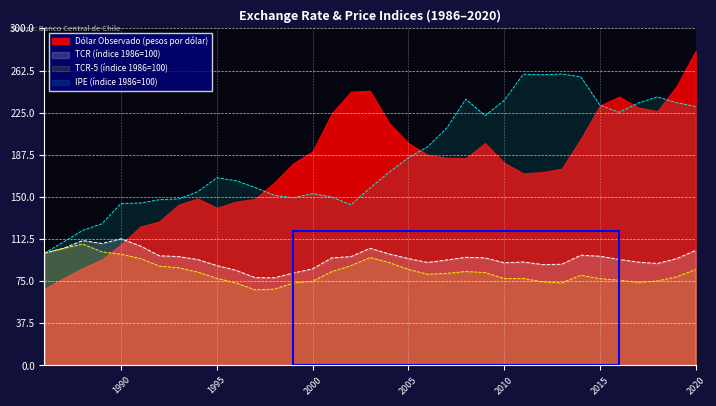

What is the difference between the TCR (índice 1986=100) values at 1986 and 1998?

22.0